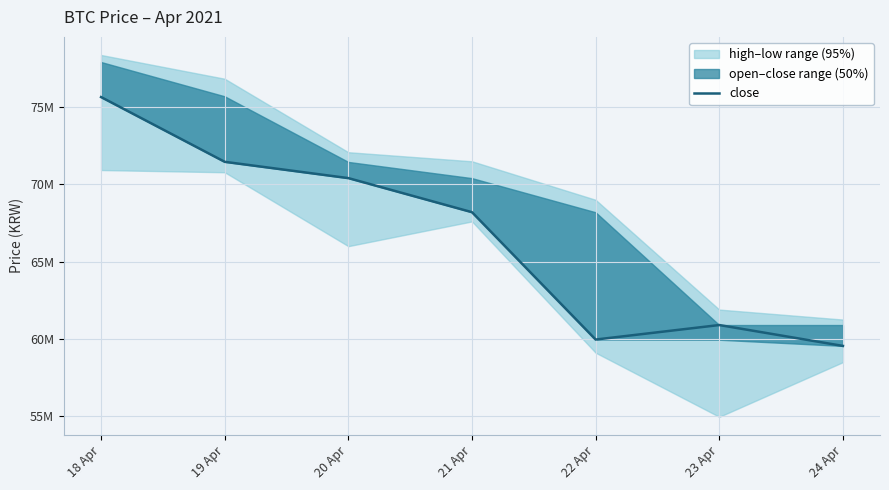

How many data points does each series have?

7